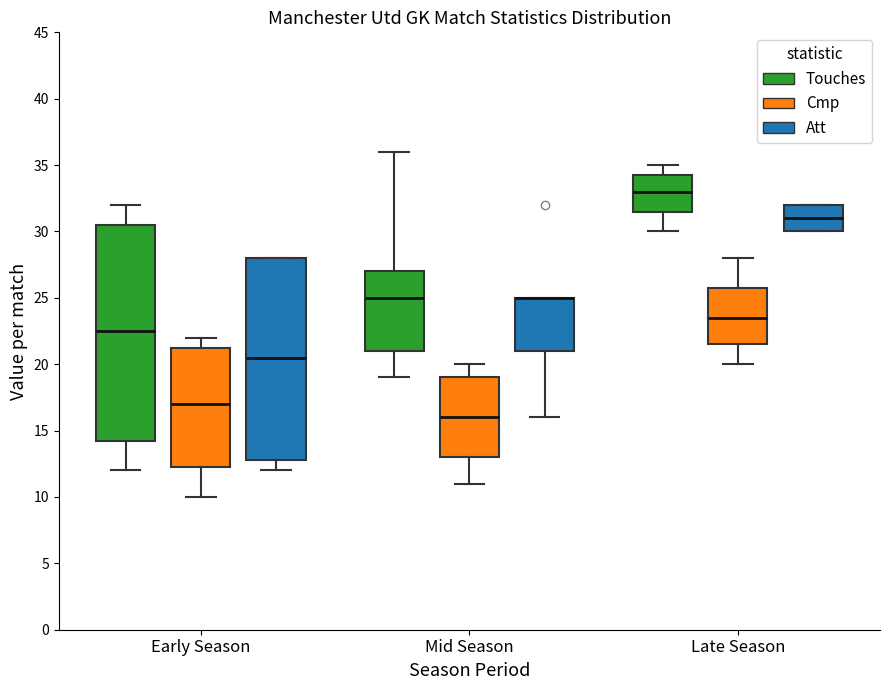

Reading left to right, transcribe this box plot: for each box, give where its median line is, the range the box spans, and where its two whiskers end, as read against the y-axis. The values are not printed on the chart, so give them approximately, as read against the axis.

Early Season (Touches): median 22.5, box 14.5 to 30.5, whiskers 12.0 to 32.0
Early Season (Cmp): median 17.0, box 12.5 to 21.5, whiskers 10.0 to 22.0
Early Season (Att): median 20.5, box 13.0 to 28.0, whiskers 12.0 to 28.0
Mid Season (Touches): median 25.0, box 21.0 to 27.0, whiskers 19.0 to 36.0
Mid Season (Cmp): median 16.0, box 13.0 to 19.0, whiskers 11.0 to 20.0
Mid Season (Att): median 25.0 (drawn on the box's upper edge), box 21.0 to 25.0, whiskers 16.0 to 25.0
Late Season (Touches): median 33.0, box 31.5 to 34.5, whiskers 30.0 to 35.0
Late Season (Cmp): median 23.5, box 21.5 to 26.0, whiskers 20.0 to 28.0
Late Season (Att): median 31.0, box 30.0 to 32.0, whiskers 30.0 to 32.0